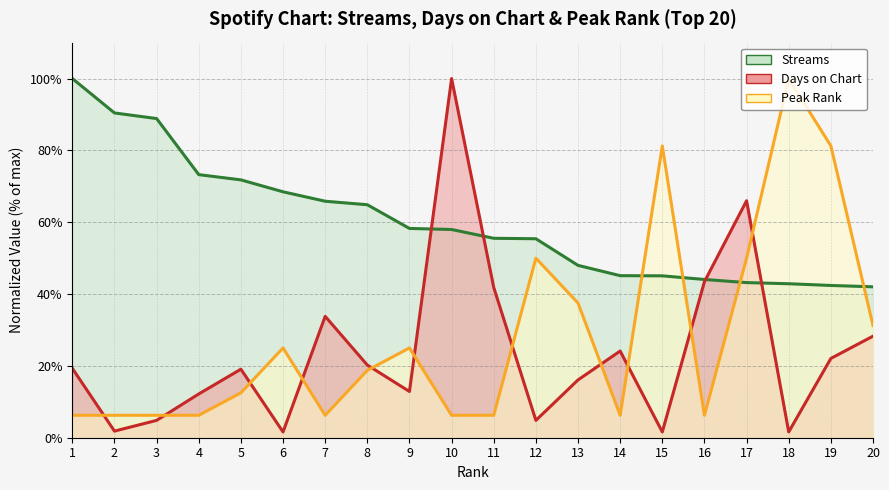

Is it true that streams equals 31.5 at 13?

False